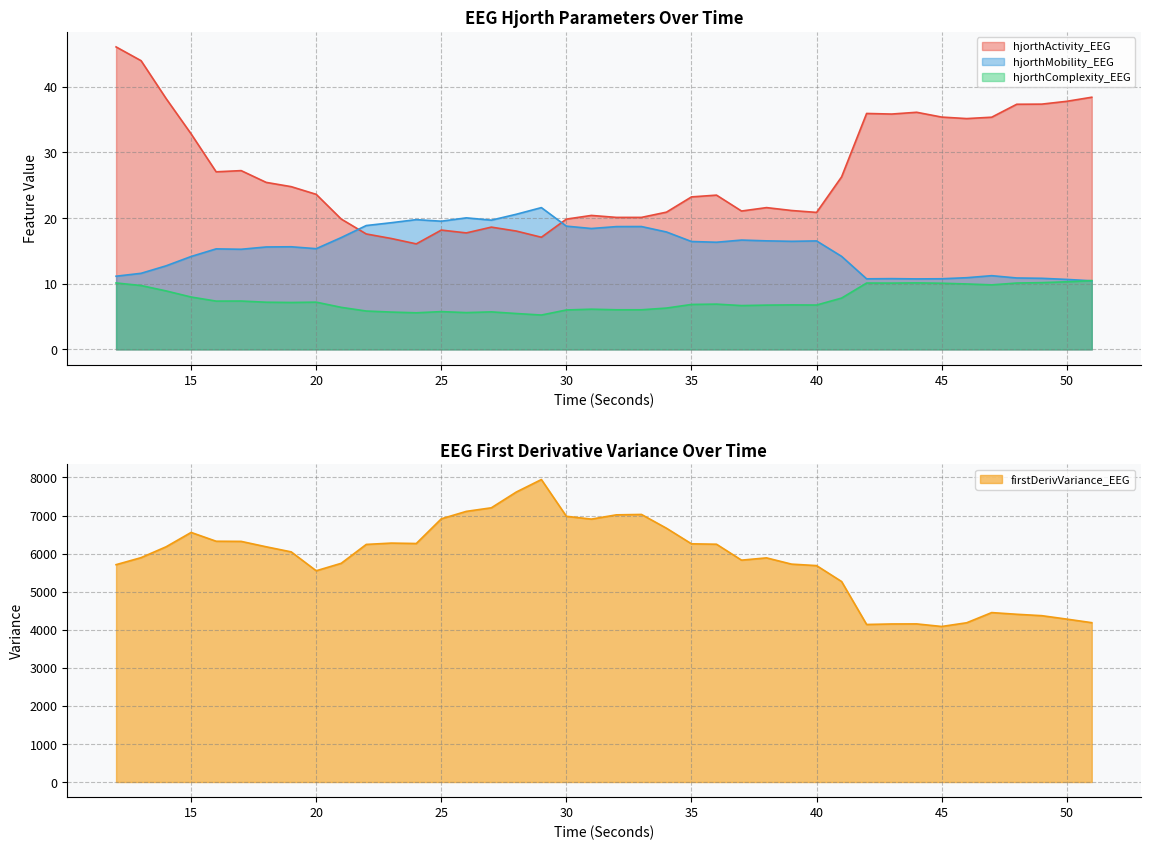

At how many categories does at least one series exceed 239?

40